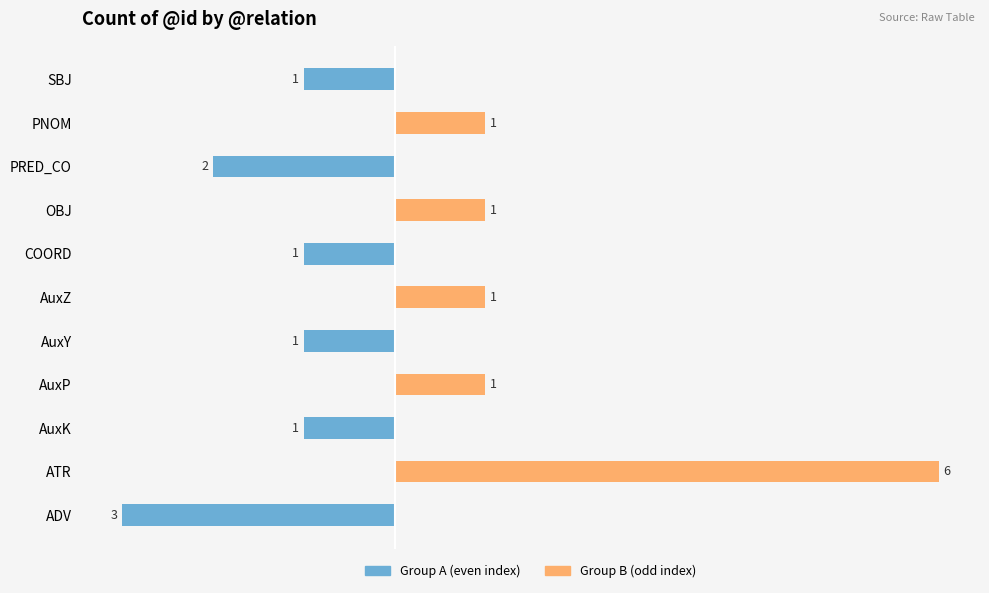

Are the bars grouped side by side (vs. stacked)?

Yes